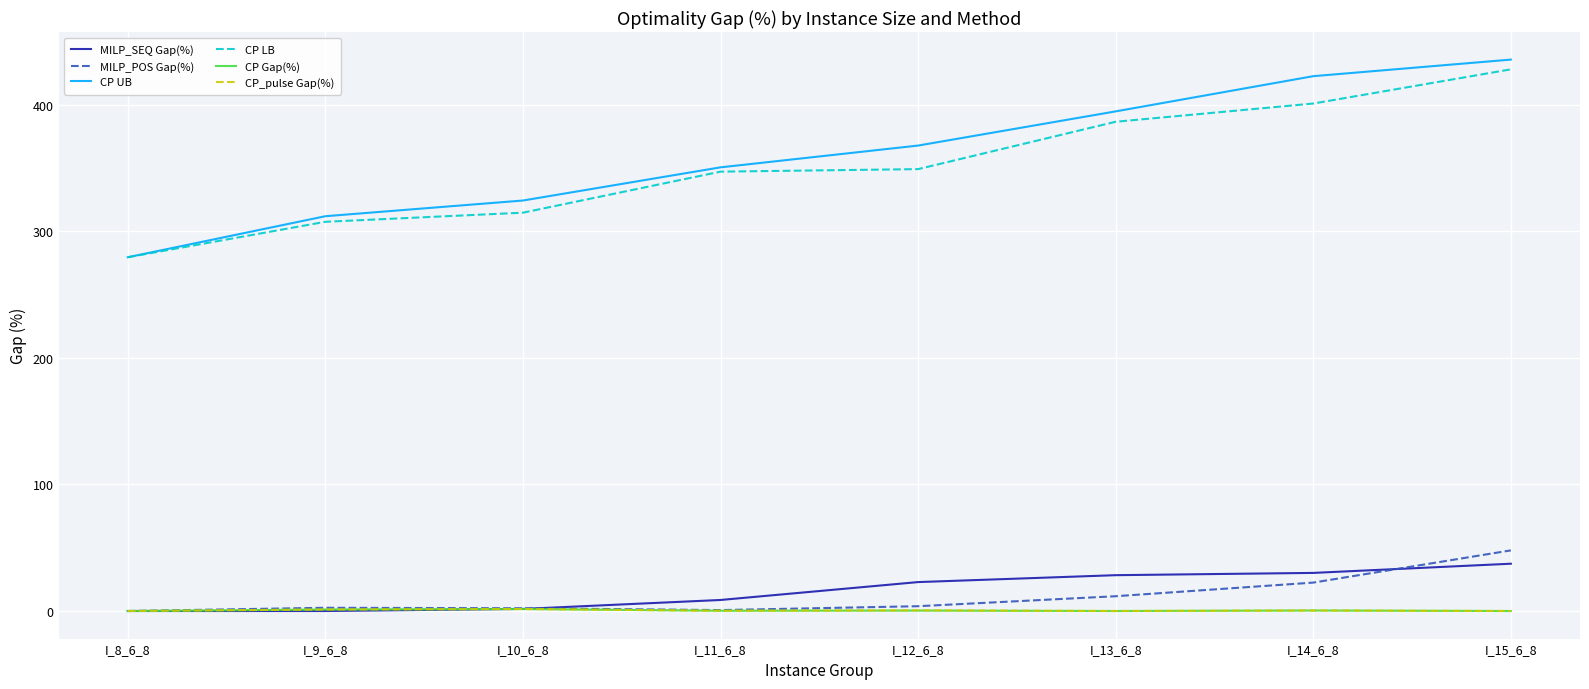

The MILP_SEQ Gap(%) series shows 30.1 at I_14_6_8. True or false?

True